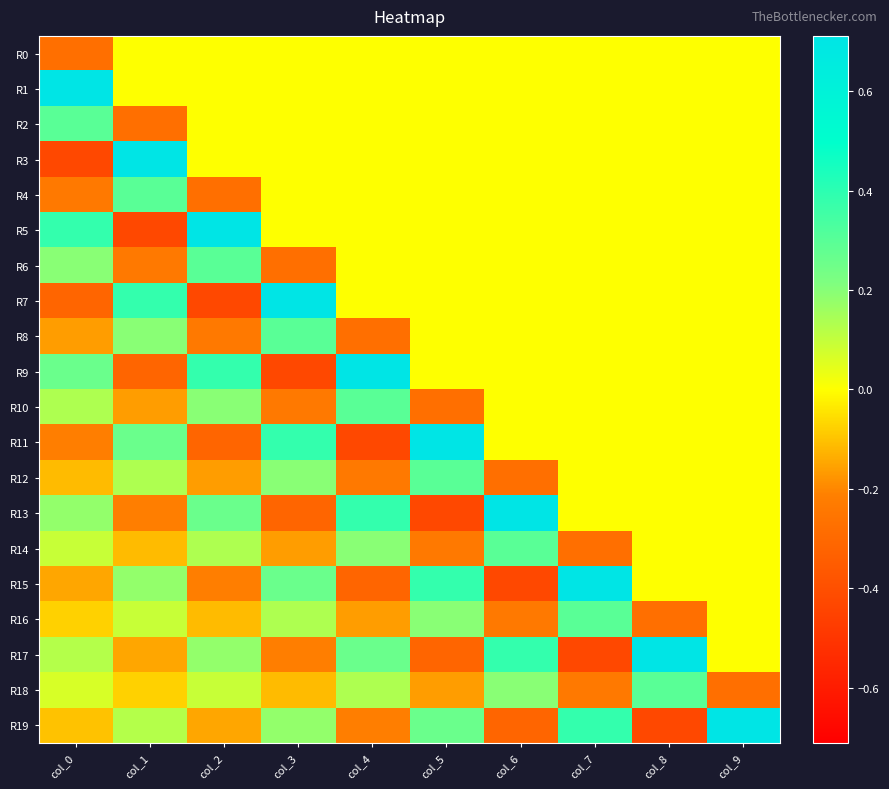

How many data points does each series have?

10